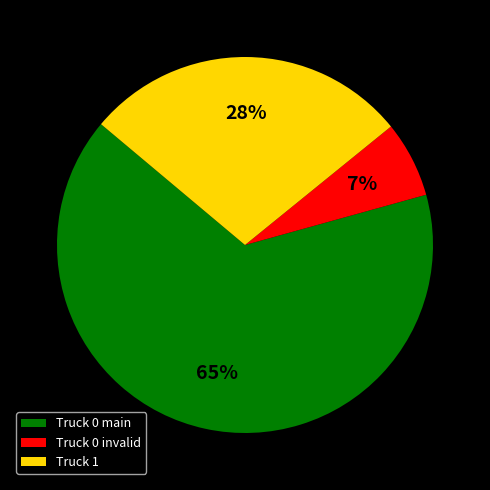

Rank the categories by value from lowest to highest.

Truck 0 invalid, Truck 1, Truck 0 main